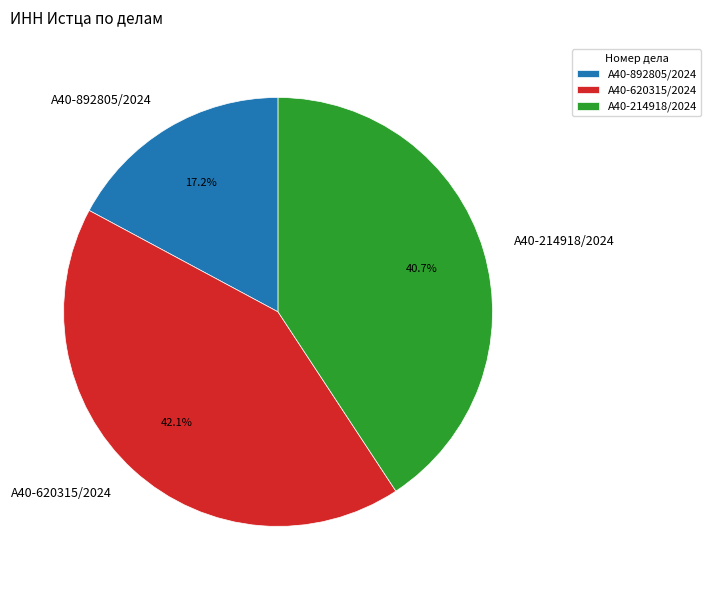

Which slice is the largest?

А40-620315/2024